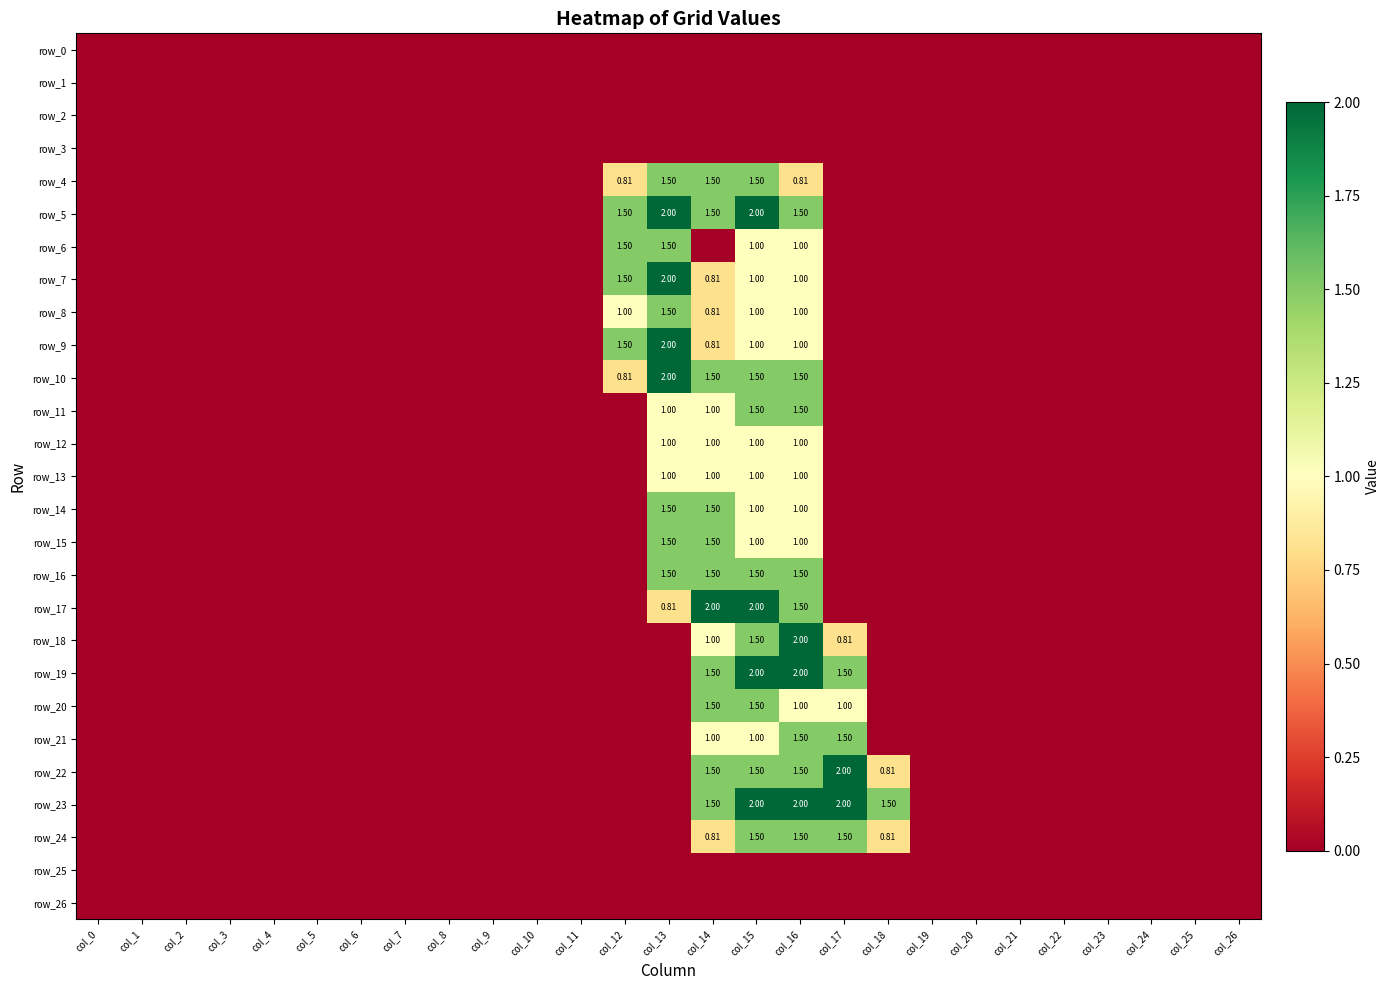

What is the difference between the maximum and minimum values in the row_9 series?

2.0